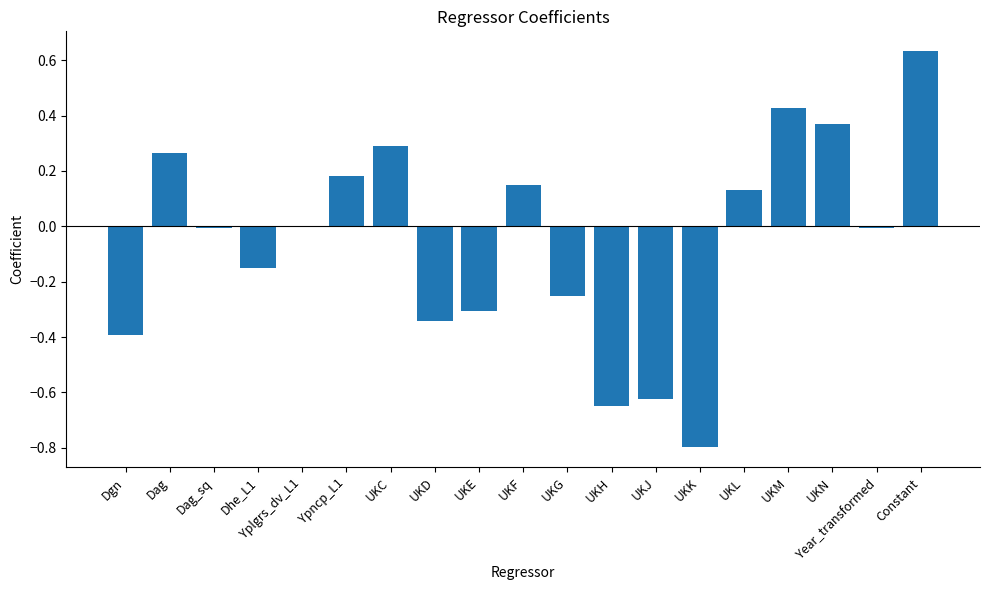

Which has a higher value, Dhe_L1 or UKE?

Dhe_L1